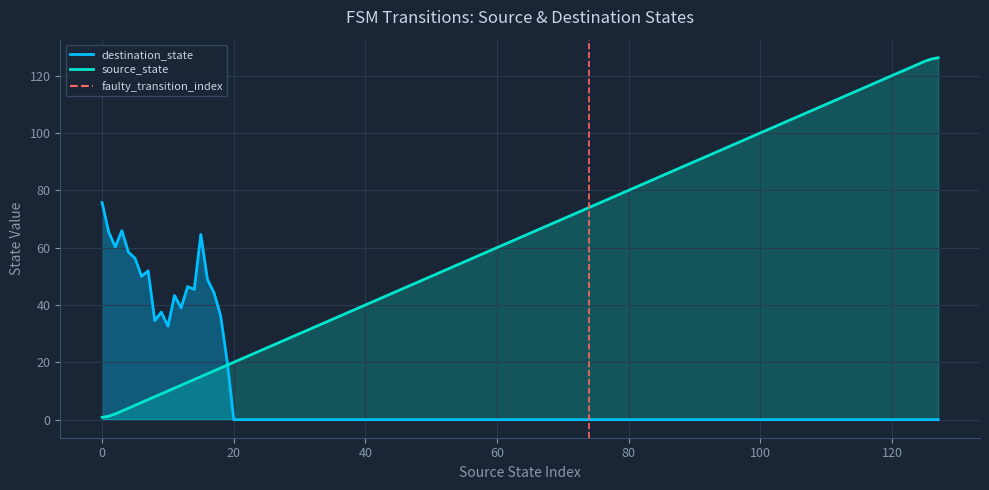

Is it true that the value at 0 is 2?

False